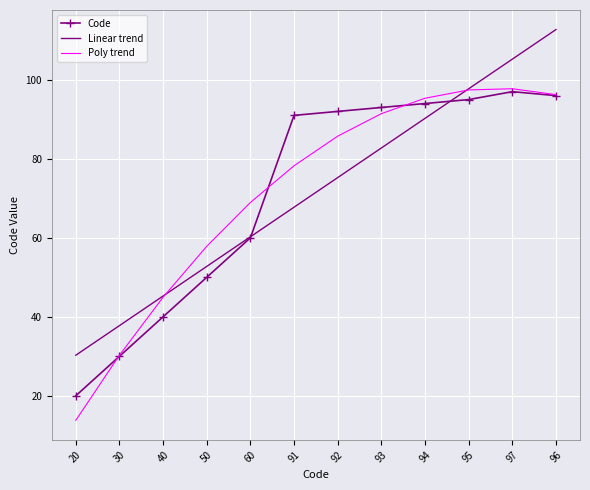

List the labels in order of Linear trend value, largest first.

96, 97, 95, 94, 93, 92, 91, 60, 50, 40, 30, 20